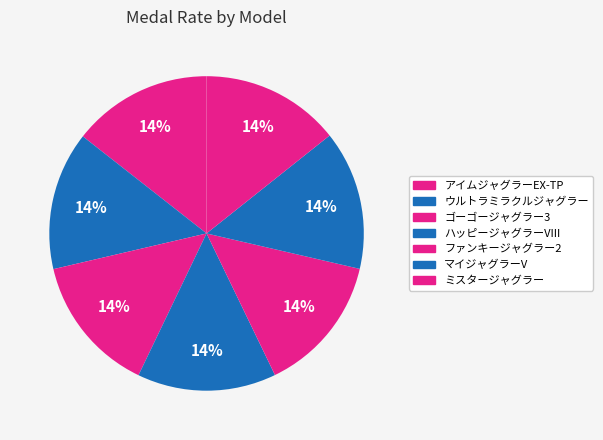

What percentage is NOT represented by マイジャグラーV?

85.7%